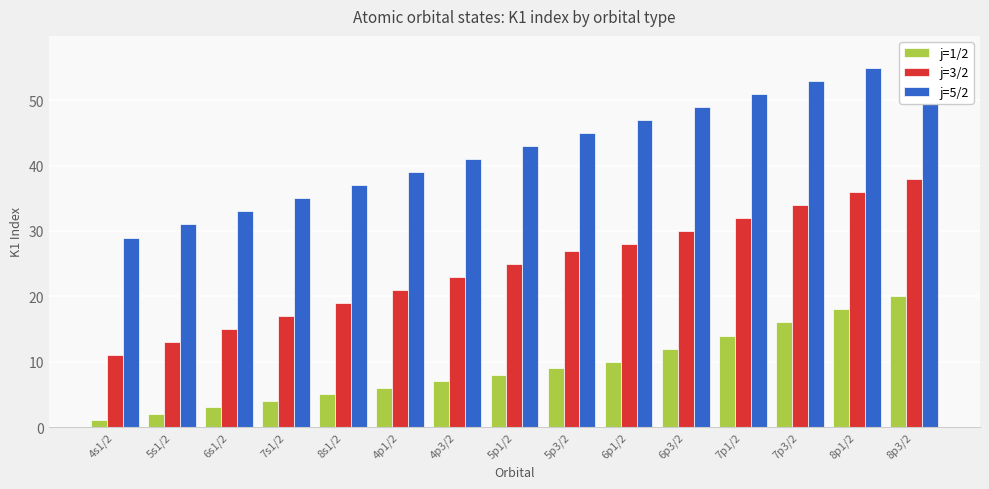

True or false: j=3/2 has a value of 25 at 8p3/2.

False